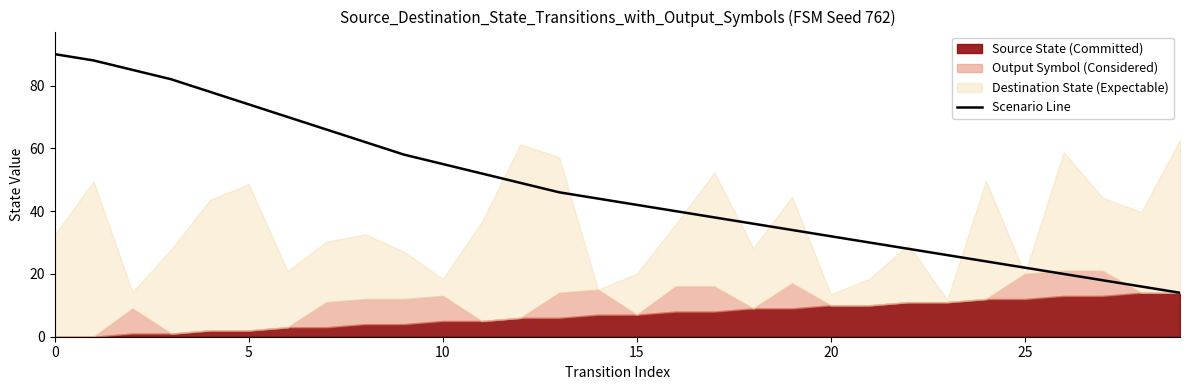

What is the lowest value of the Scenario Line series?

14